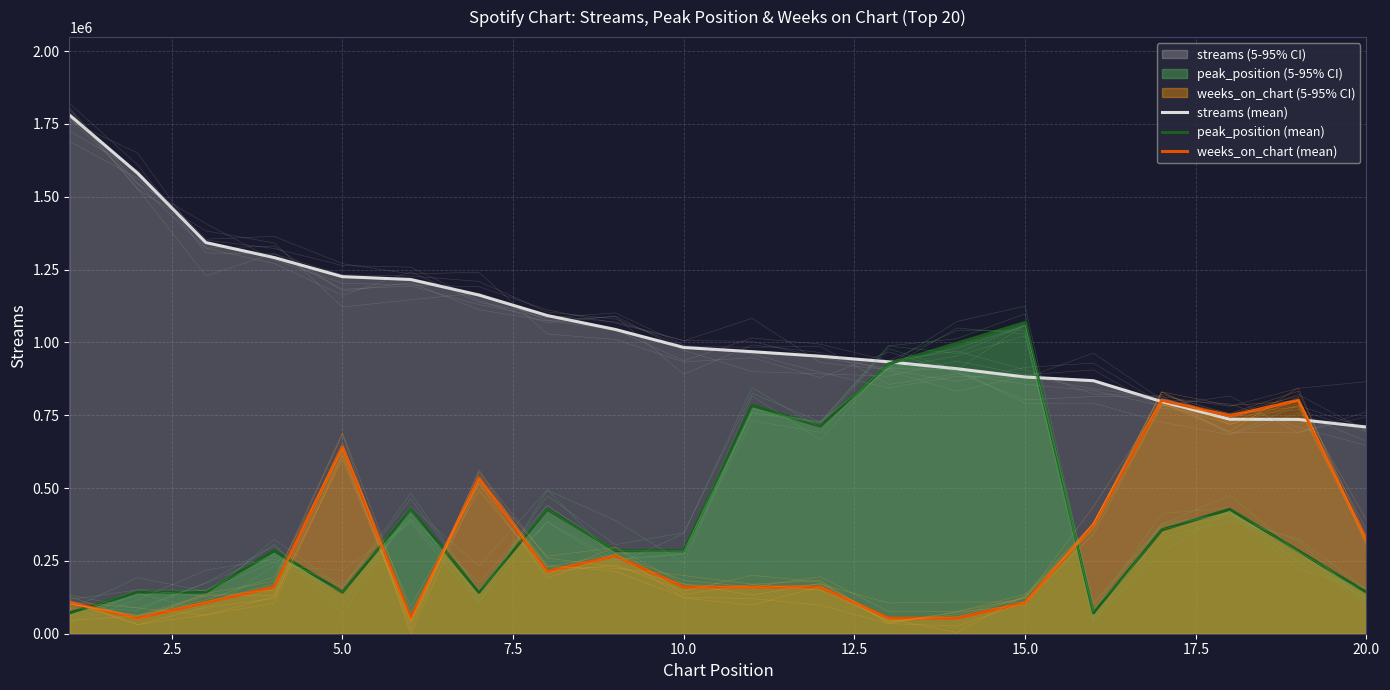

What is the difference between the maximum and minimum values in the streams (mean) series?

1071277.0